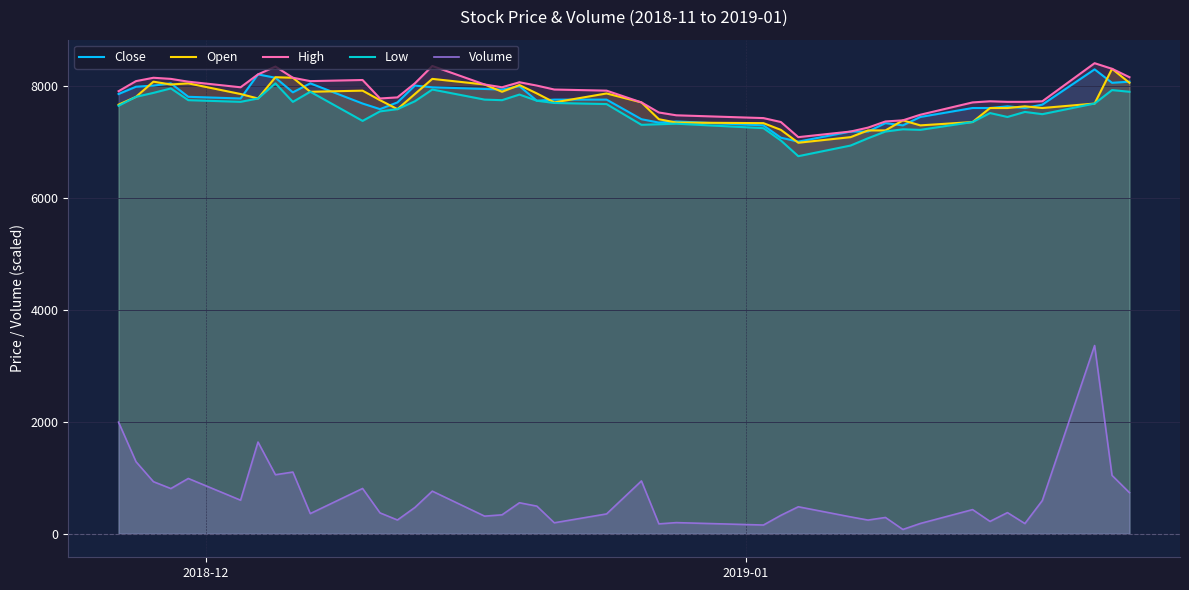

Which series has the largest range (max minus min)?

Volume